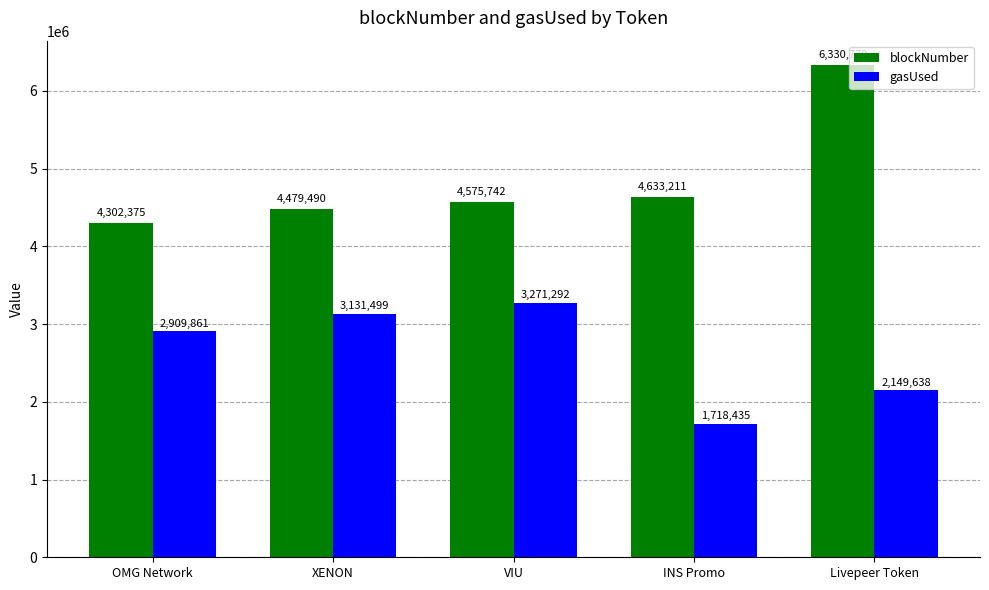

At INS Promo, list the series in order from smallest to largest.

gasUsed, blockNumber